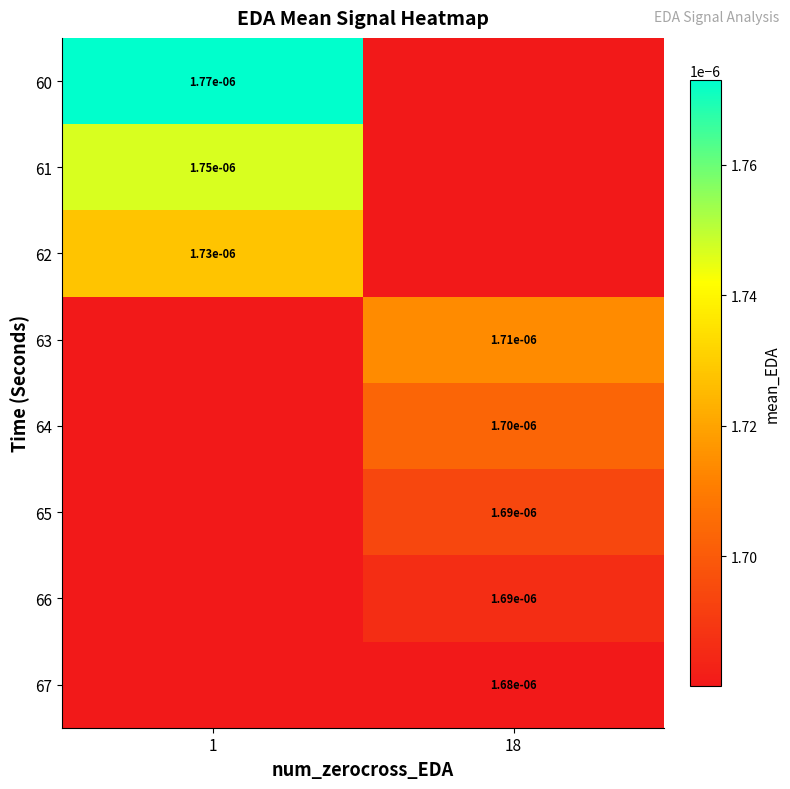

Is it true that 65 equals 0.0 at 18?

True